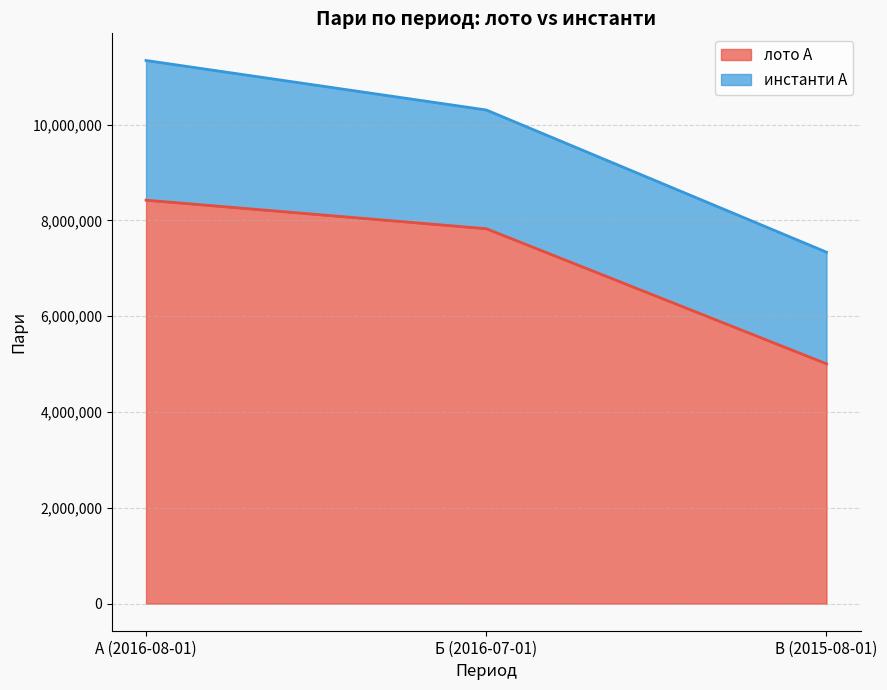

What is the value of the 3rd point from the left?

5004680